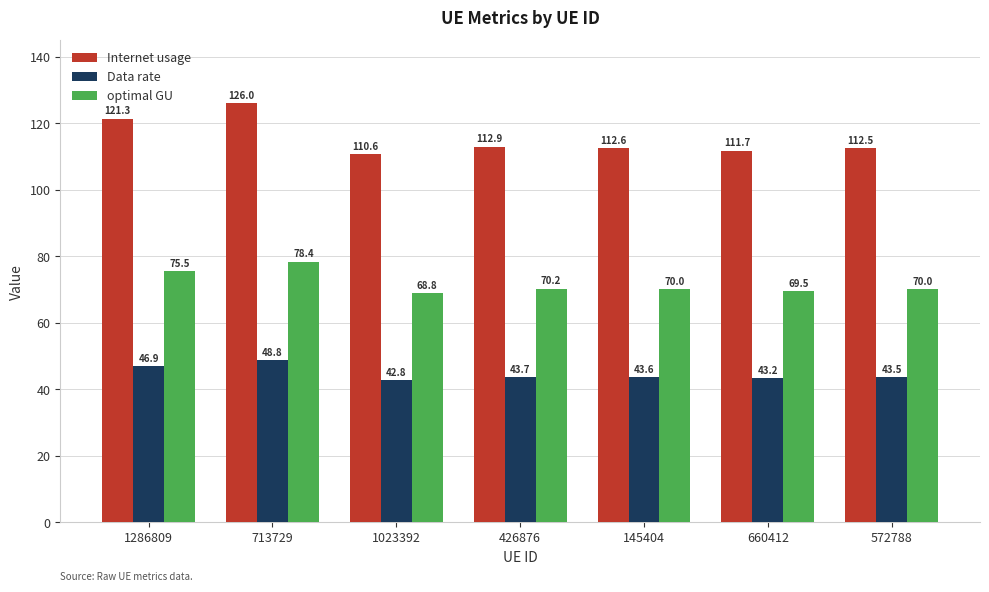

Does the chart contain stacked bars?

No